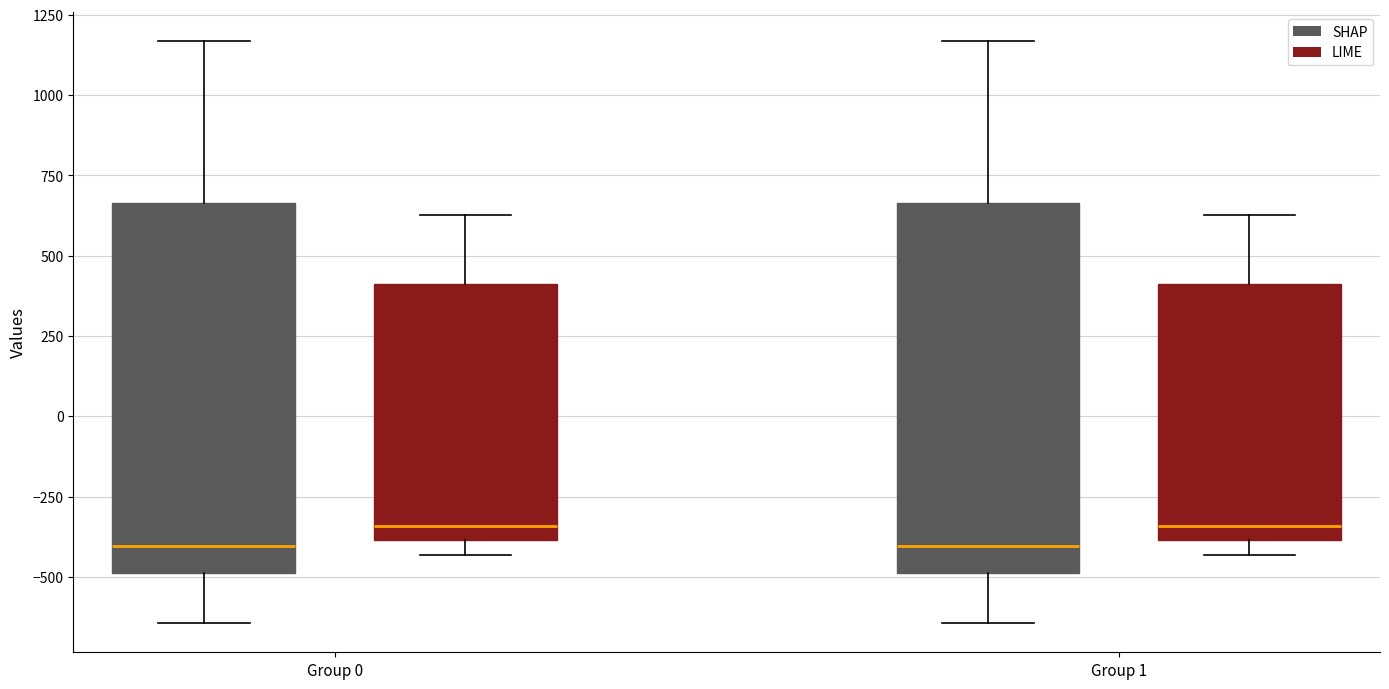

Reading left to right, transcribe this box plot: for each box, give where its median line is, the range the box spans, and where its two whiskers end, as read against the y-axis. The values are not printed on the chart, so give them approximately, as read against the axis.

Group 0 (SHAP): median -400, box -500 to 650, whiskers -650 to 1150
Group 0 (LIME): median -350, box -400 to 400, whiskers -450 to 650
Group 1 (SHAP): median -400, box -500 to 650, whiskers -650 to 1150
Group 1 (LIME): median -350, box -400 to 400, whiskers -450 to 650